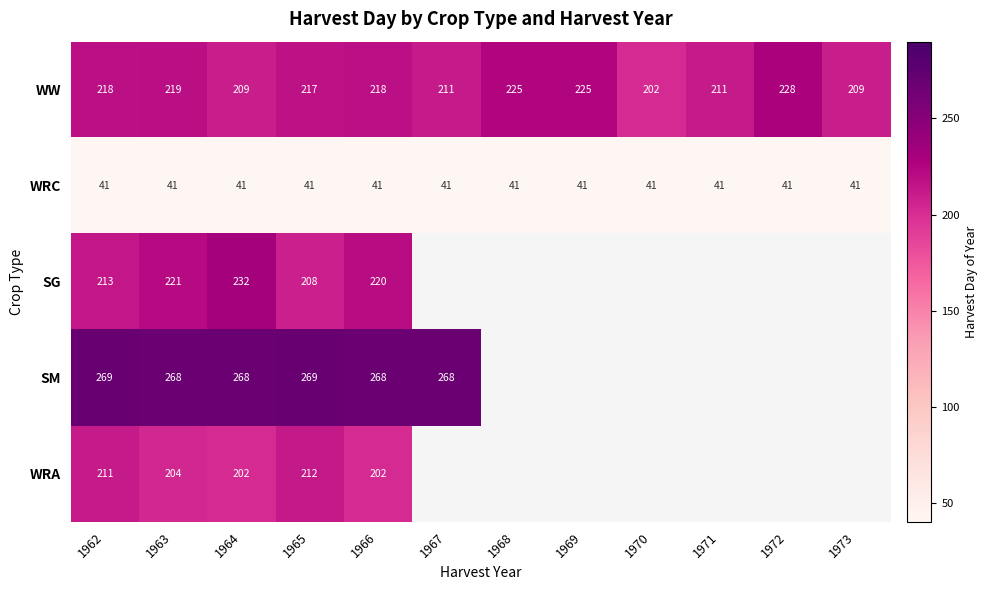

What is the total value across all series at 1965?

947